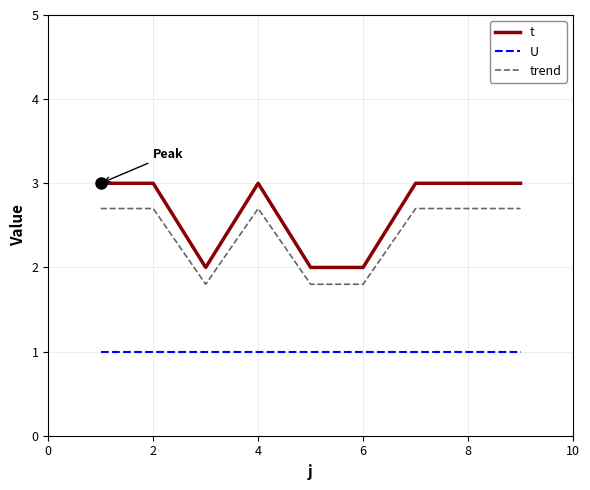

What are all the series names shown in the legend?

t, U, trend